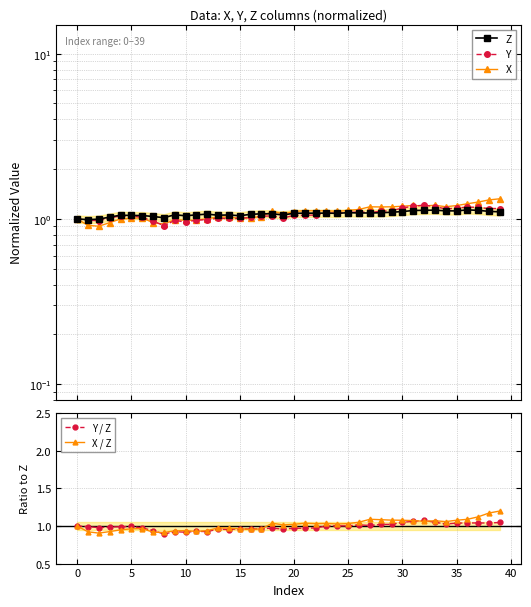

Rank the series at 14 from highest to lowest value.

Z, X, Y, X / Z, Y / Z